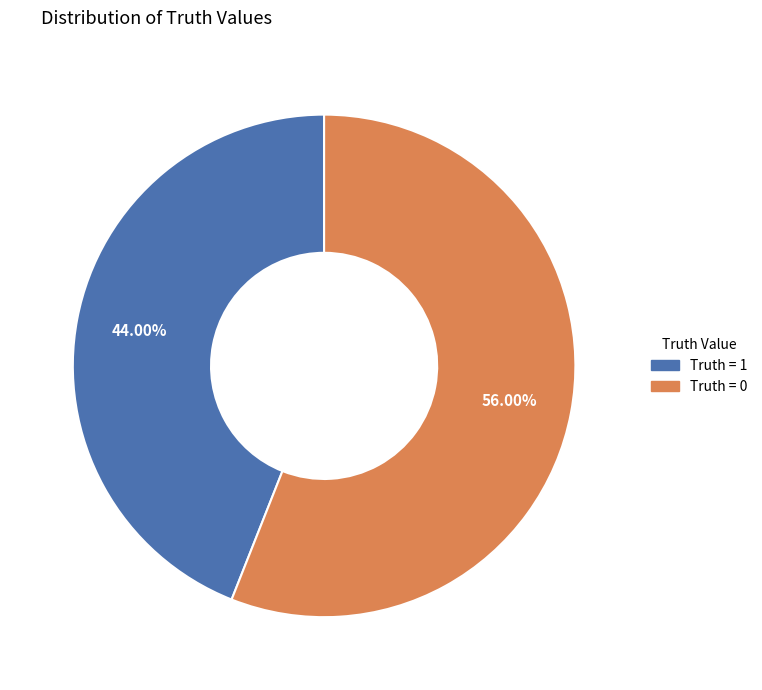

Does any single category account for the majority?

Yes